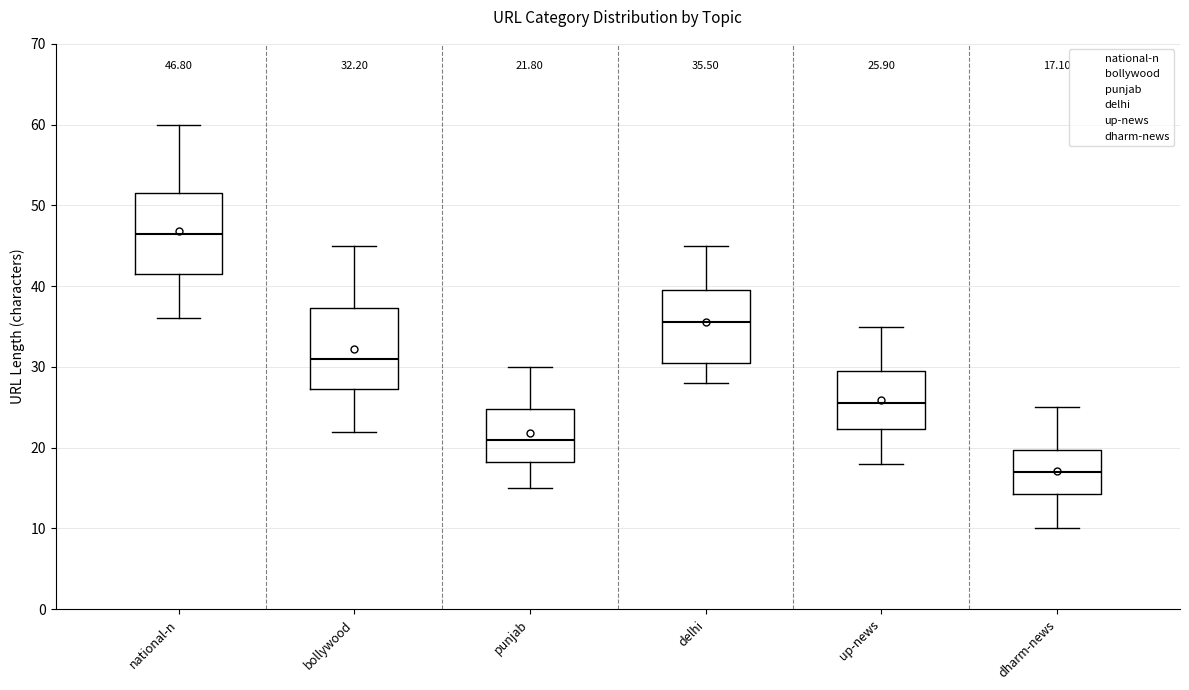

Which box has the lowest median line?

dharm-news